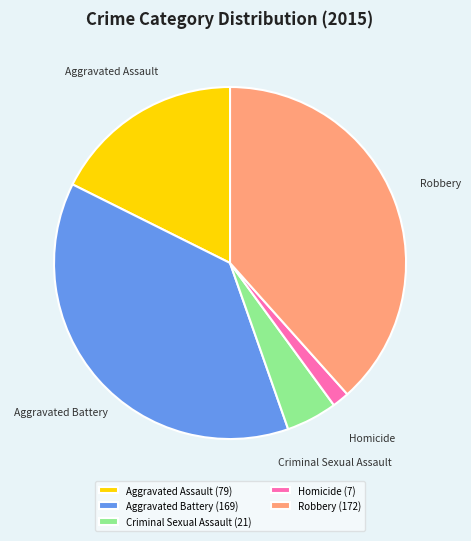

Is it true that Robbery is 47% of the pie?

False